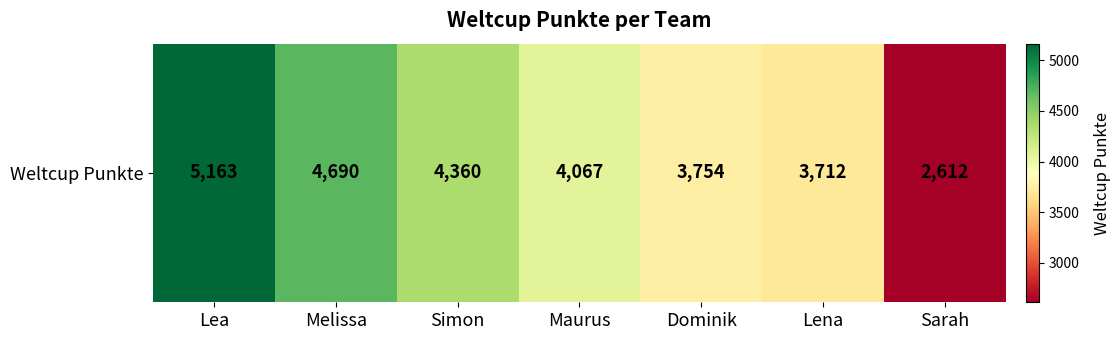

Rank the categories by value from lowest to highest.

Sarah, Lena, Dominik, Maurus, Simon, Melissa, Lea